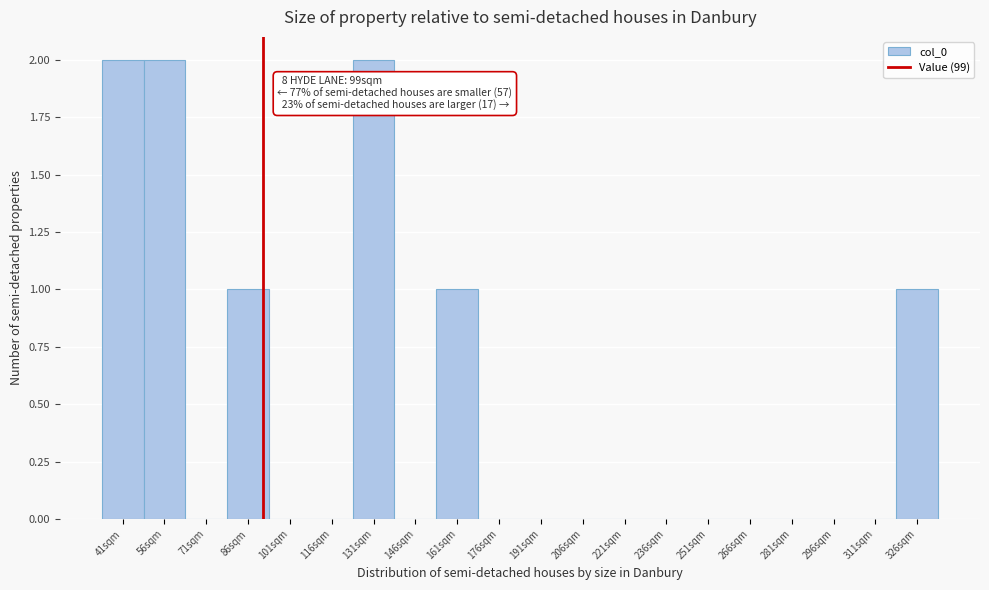

Reading left to right, extract all data points from this chart.

41sqm=2	56sqm=2	71sqm=0	86sqm=1	101sqm=0	116sqm=0	131sqm=2	146sqm=0	161sqm=1	176sqm=0	191sqm=0	206sqm=0	221sqm=0	236sqm=0	251sqm=0	266sqm=0	281sqm=0	296sqm=0	311sqm=0	326sqm=1